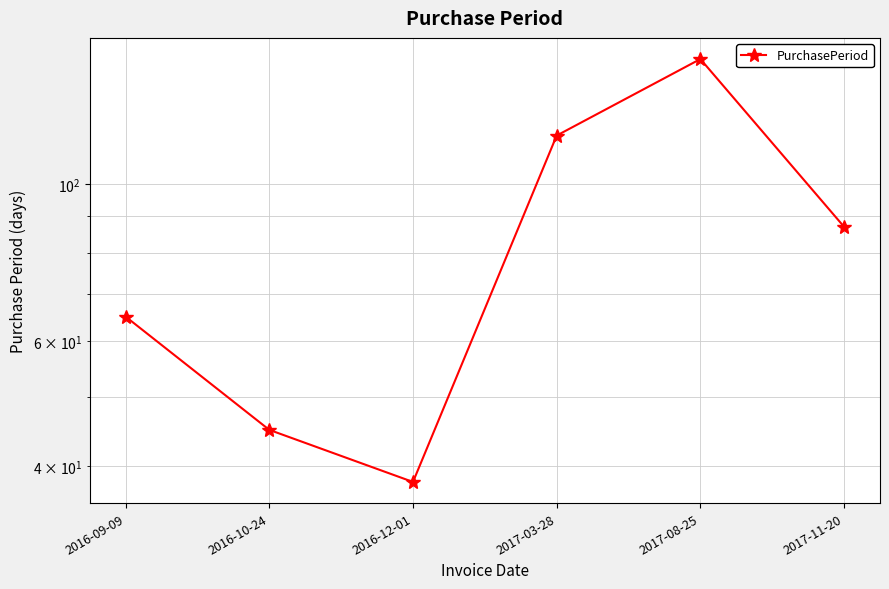

What is the smallest value displayed?

38